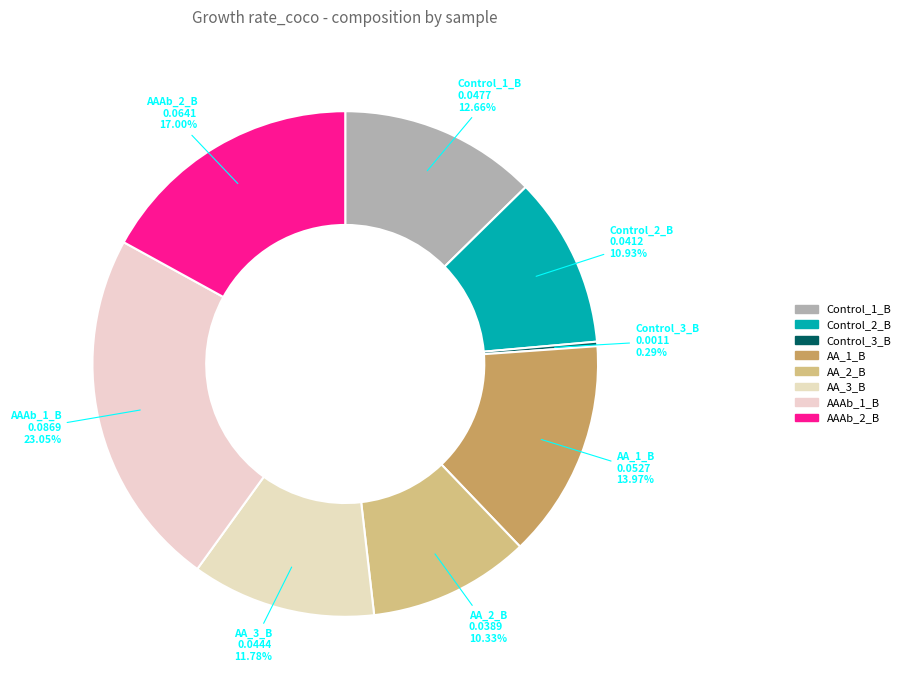

Is there a majority slice in this chart?

No